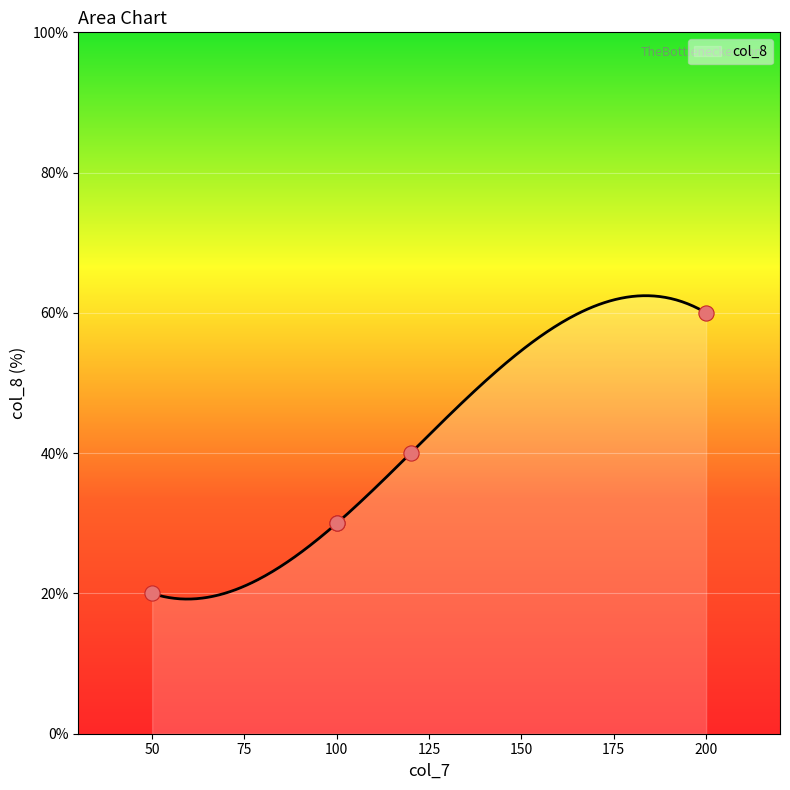

What is the change in value from 100 to 200?

+30